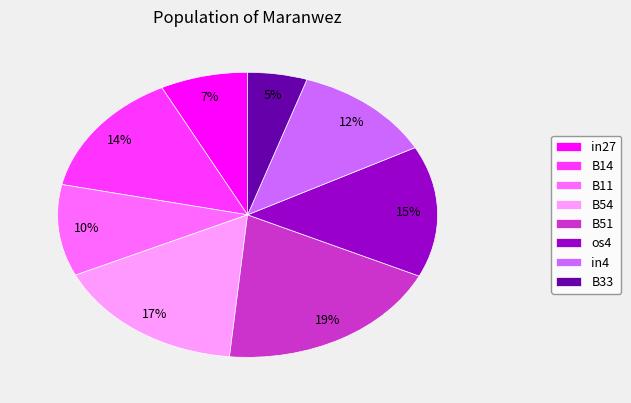

Combined, do in27 and in4 account for over 50%?

No